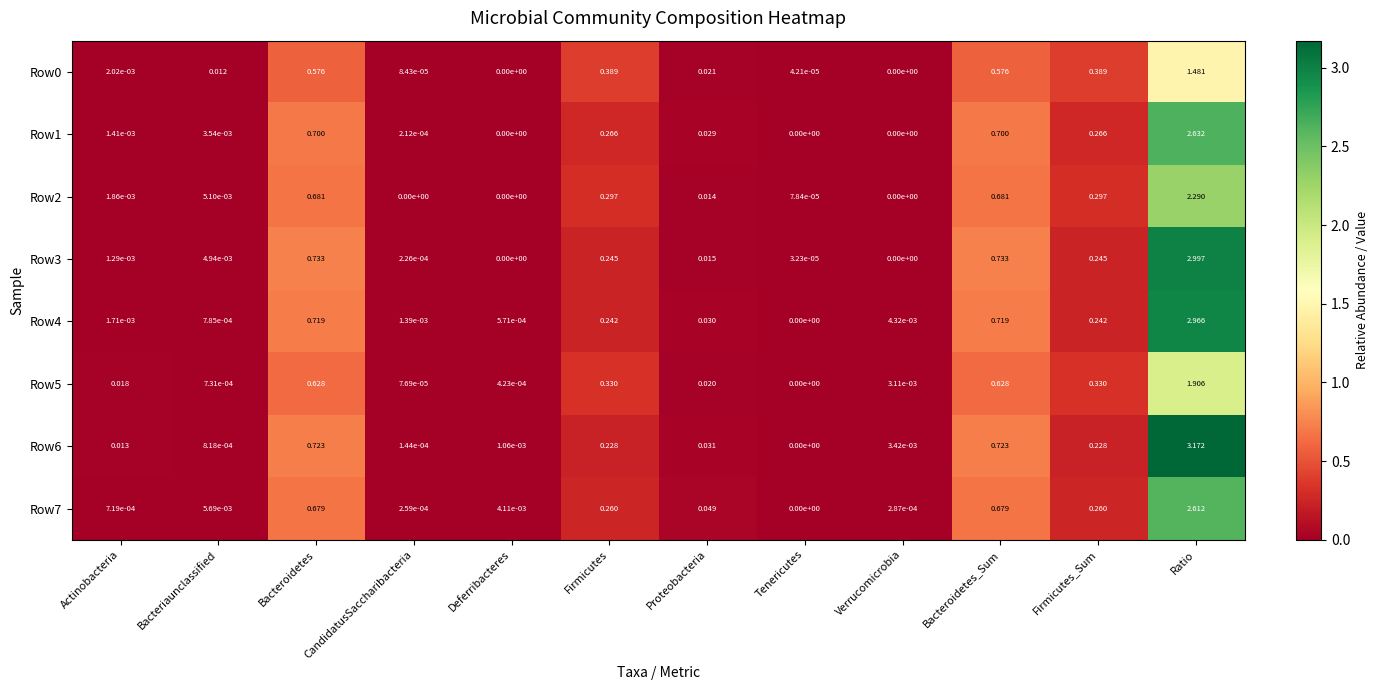

At which category does the chart reach its peak across all series?

Ratio